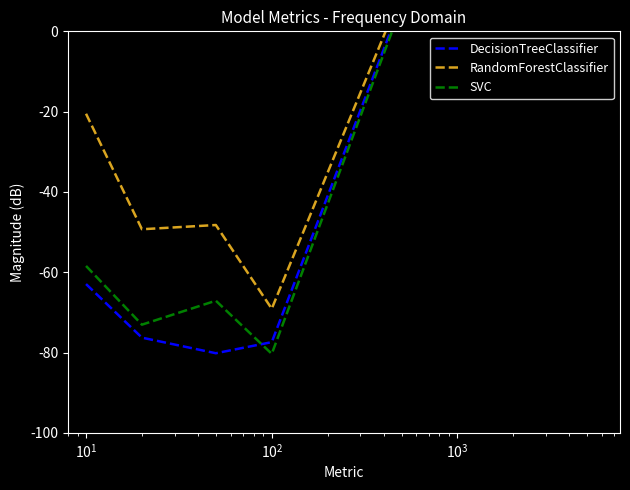

Which series has the largest range (max minus min)?

SVC